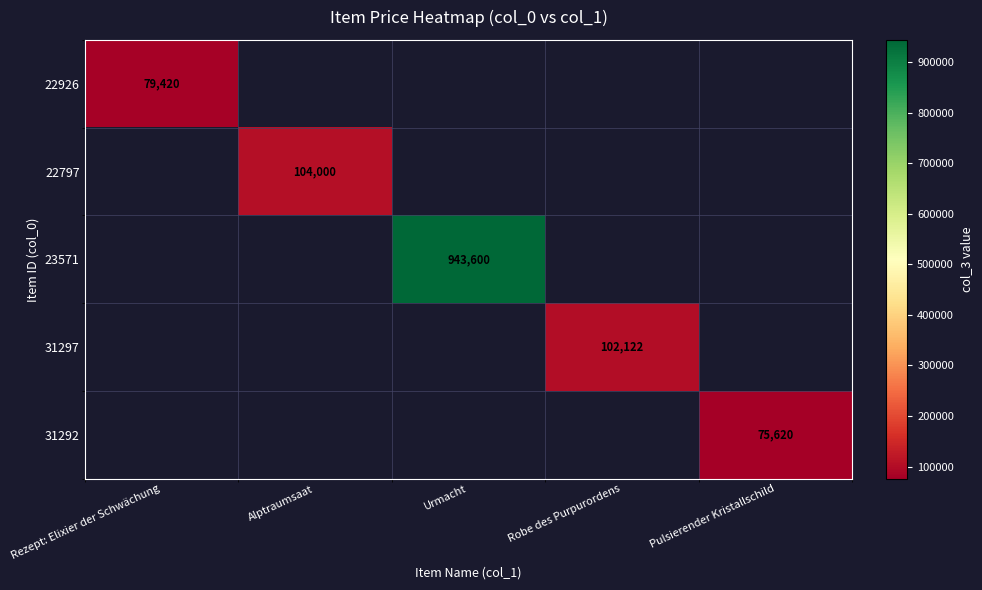

True or false: 22926 has a value of 52830 at Rezept: Elixier der Schwächung.

False